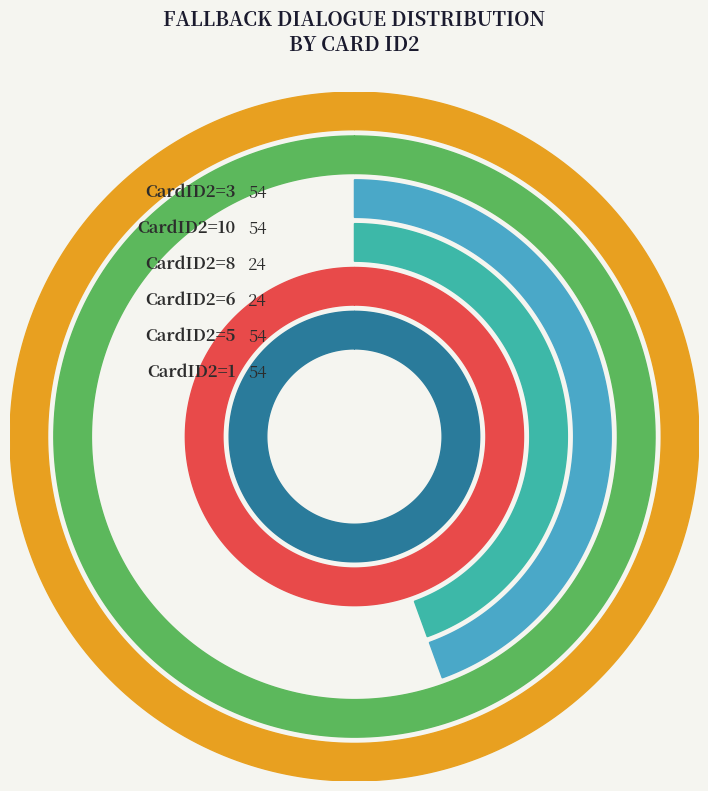

What percentage do 3 and 8 together represent?

29.5%